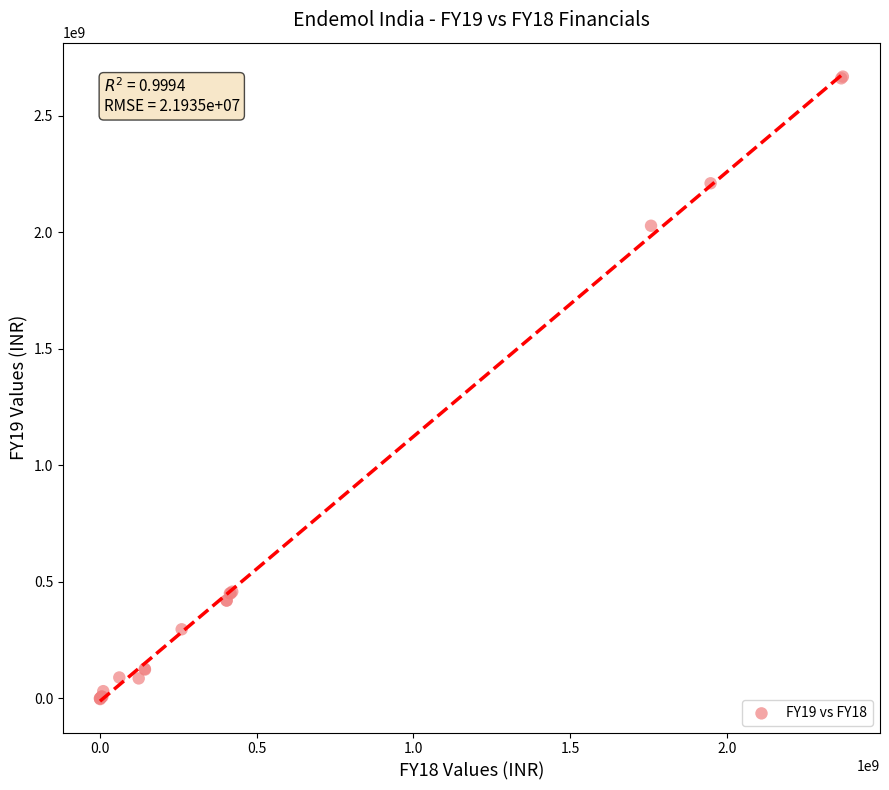

What Y value in the scatter plot is closest to 1332300000?

2027900000